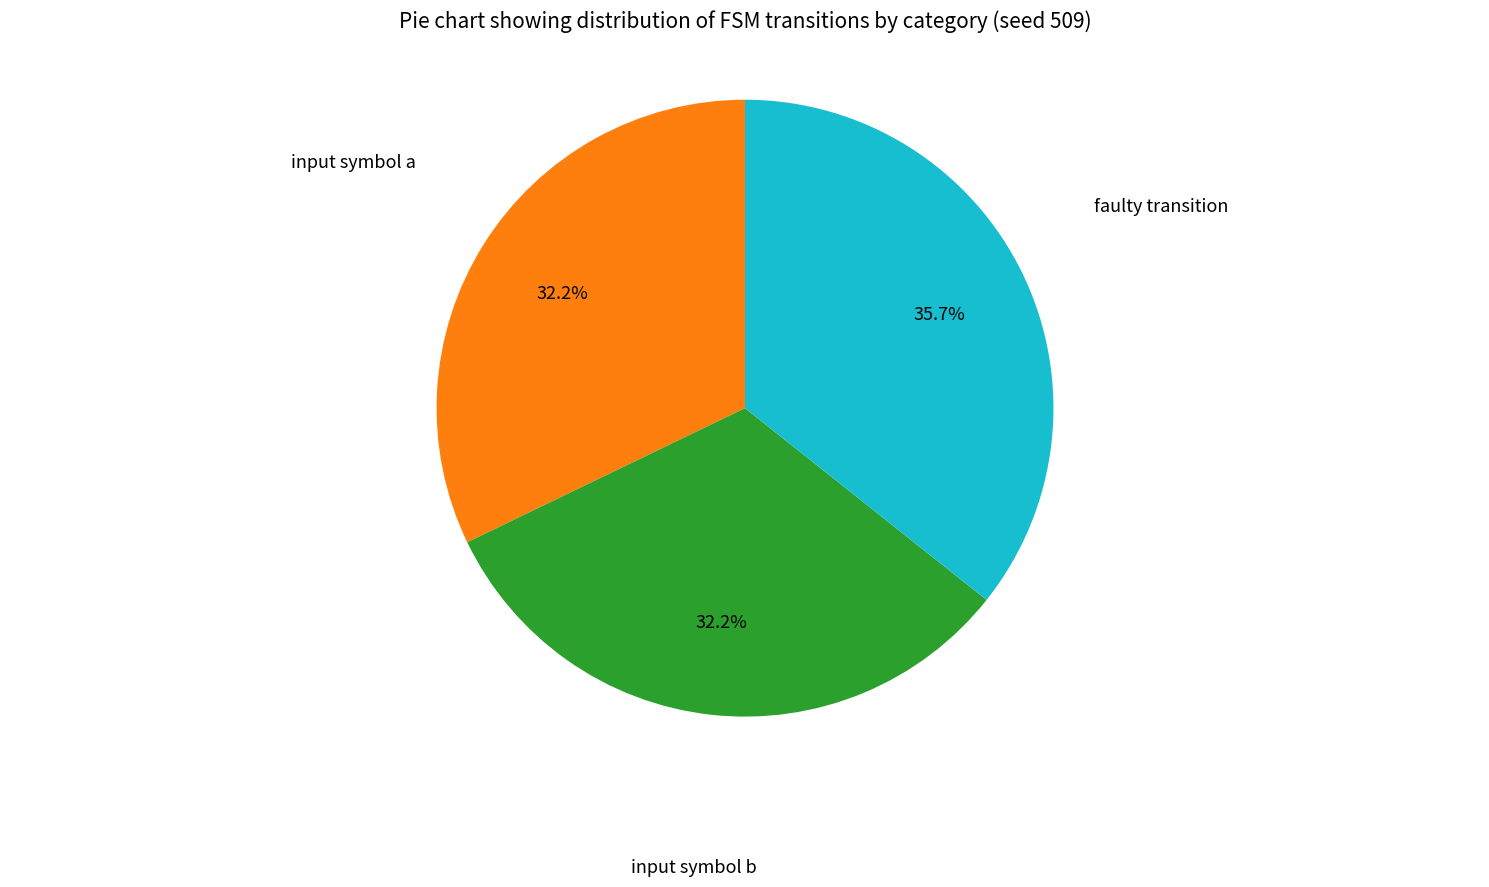

Approximately how many times larger is the value at faulty transition compared to input symbol b?

1.1